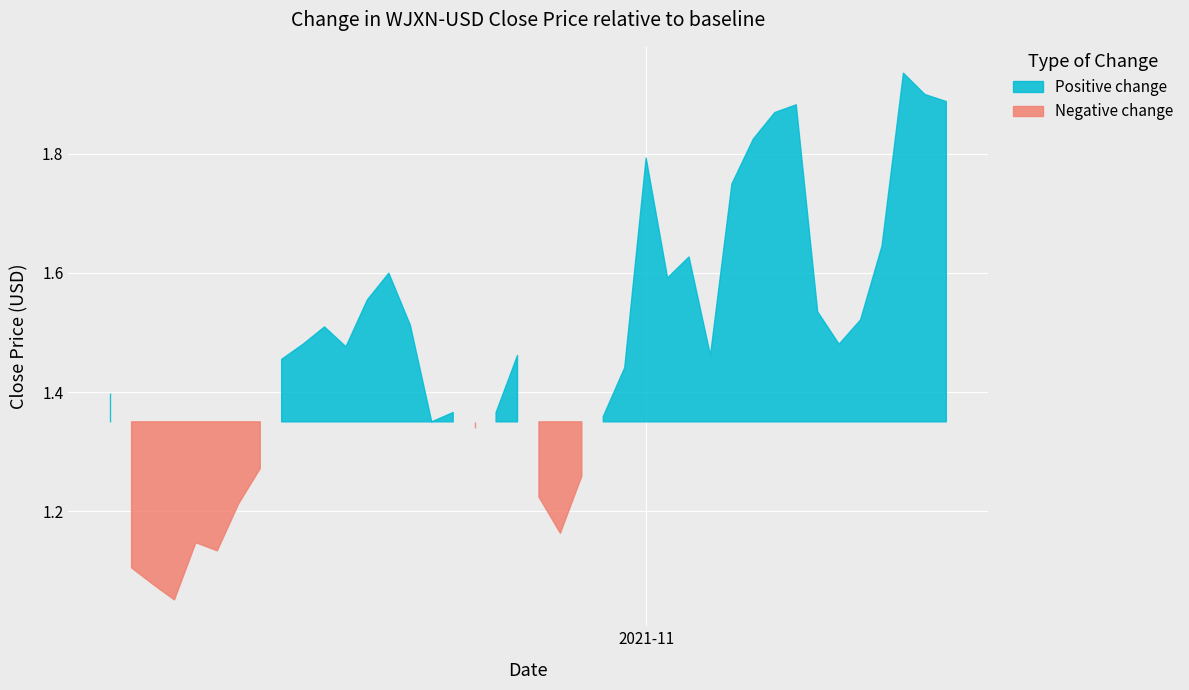

List the labels in order of value, smallest first.

3, 2, 1, 5, 4, 21, 6, 20, 22, 7, 17, 15, 23, 18, 16, 0, 24, 8, 19, 28, 11, 9, 34, 10, 14, 35, 33, 12, 26, 13, 27, 36, 29, 25, 30, 31, 32, 39, 38, 37